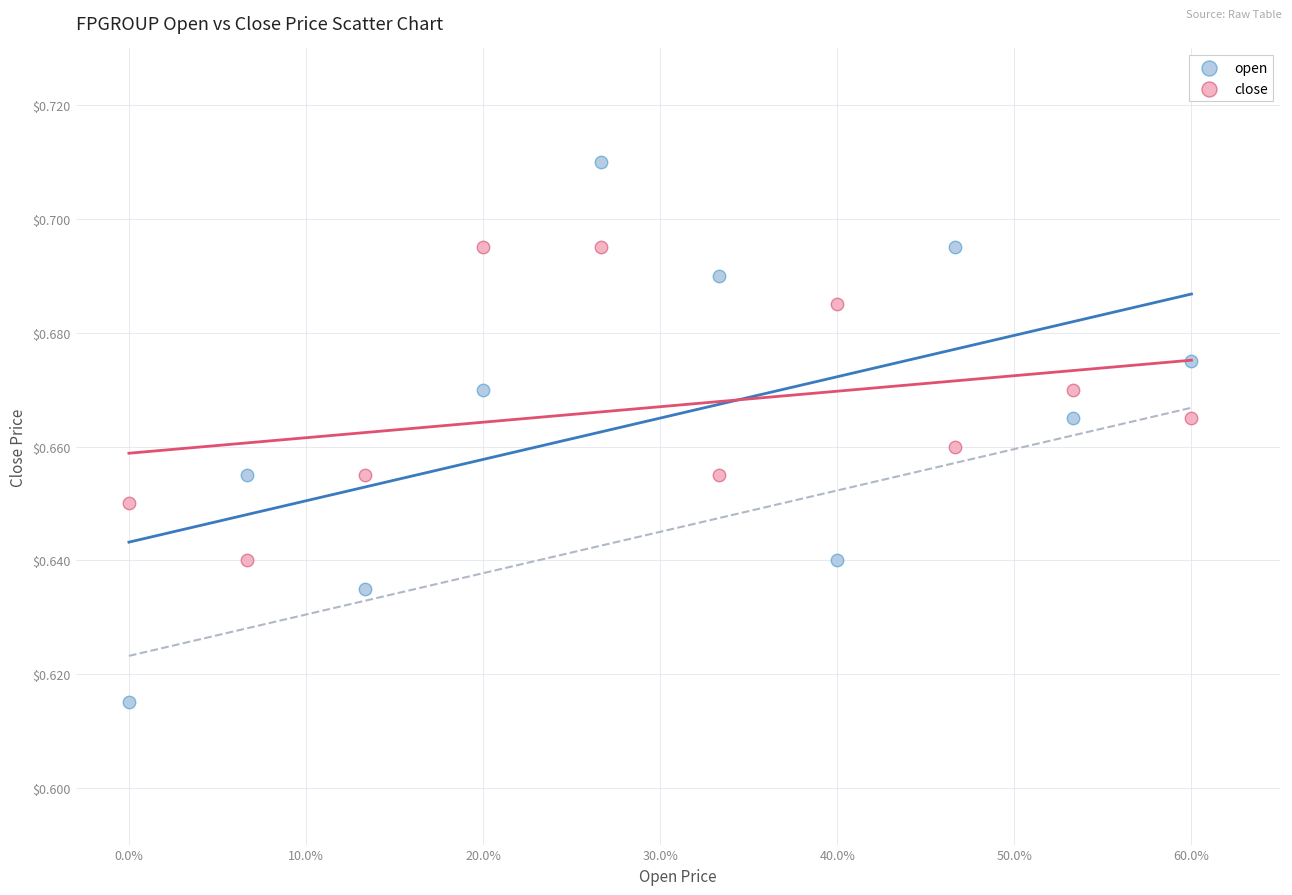

Which series contains the highest Y value?

open